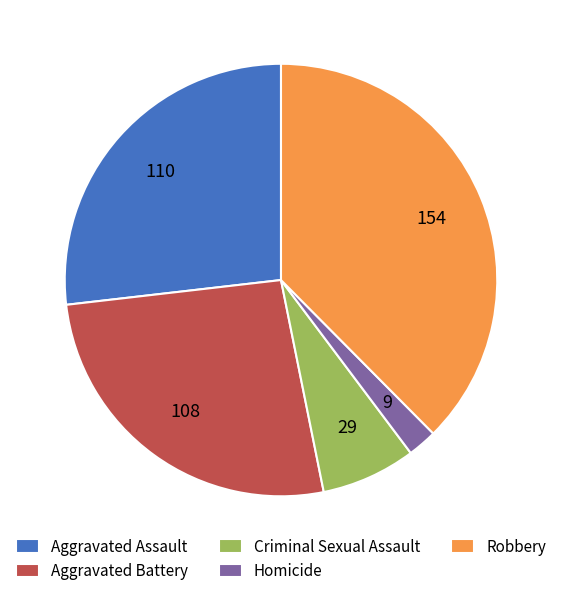

Do Robbery and Criminal Sexual Assault together represent more than half of the pie?

No